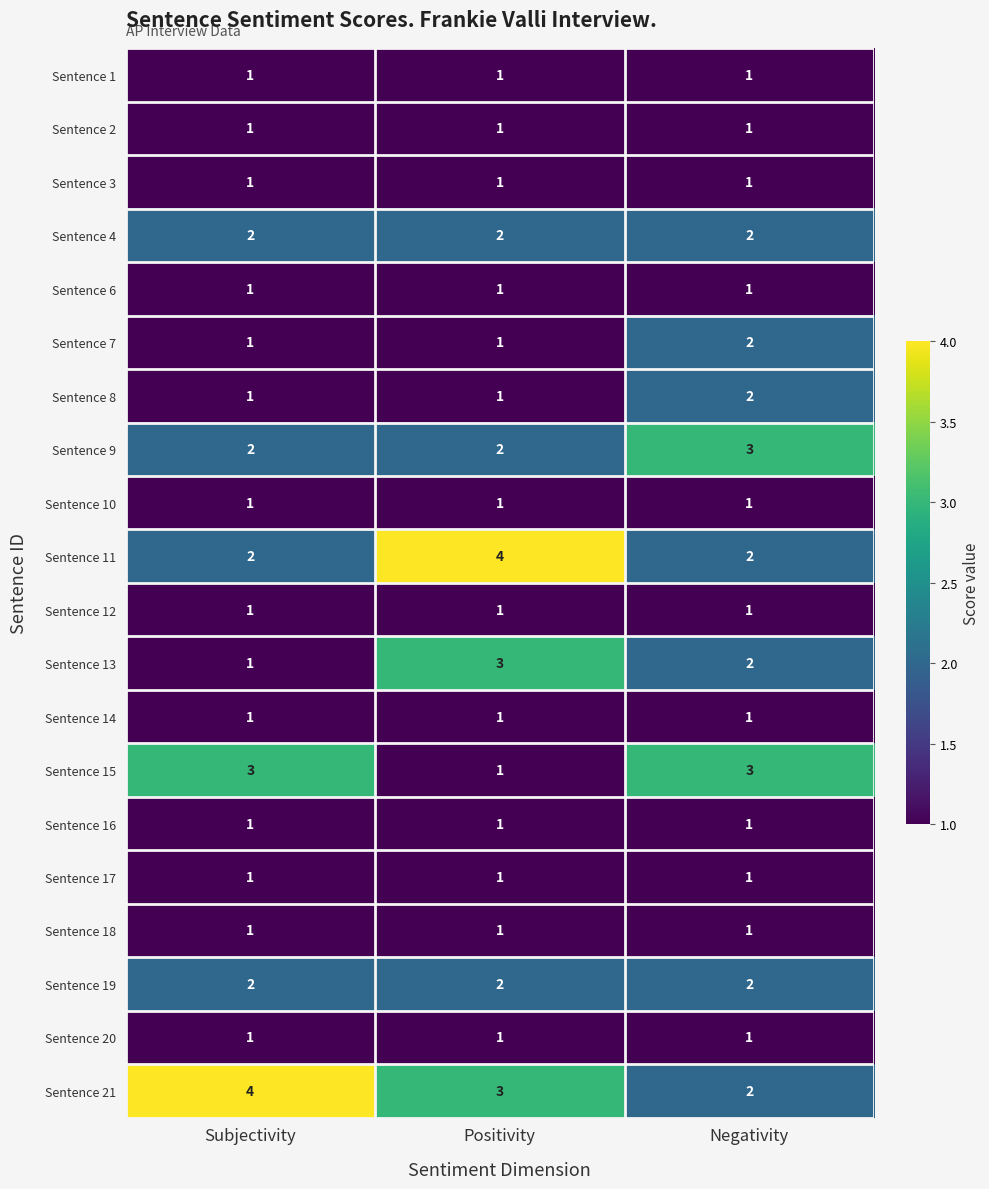

The Sentence 13 series shows 3 at Positivity. True or false?

True